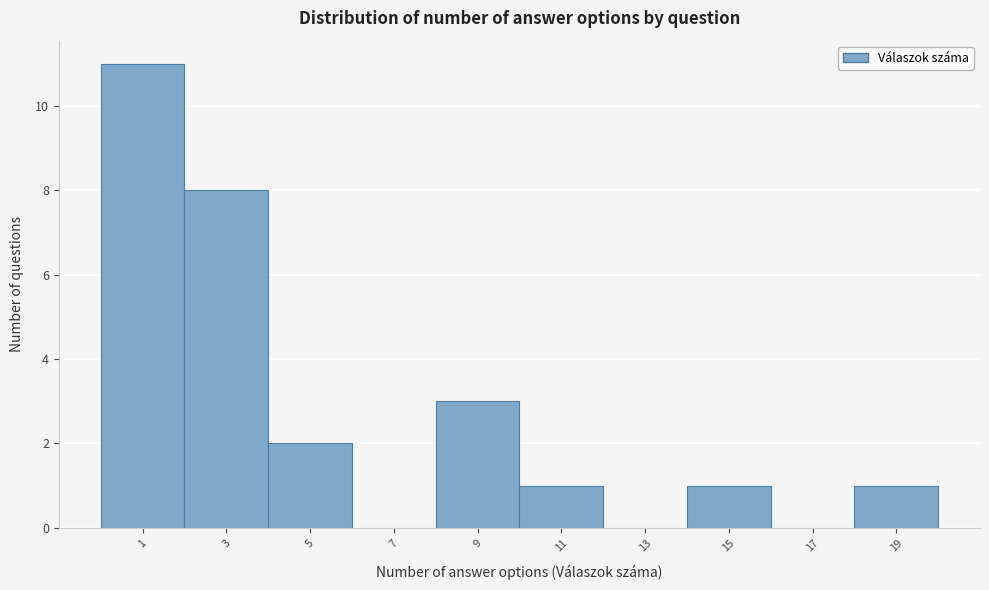

Reading left to right, extract all data points from this chart.

1=11	3=8	5=2	7=0	9=3	11=1	13=0	15=1	17=0	19=1